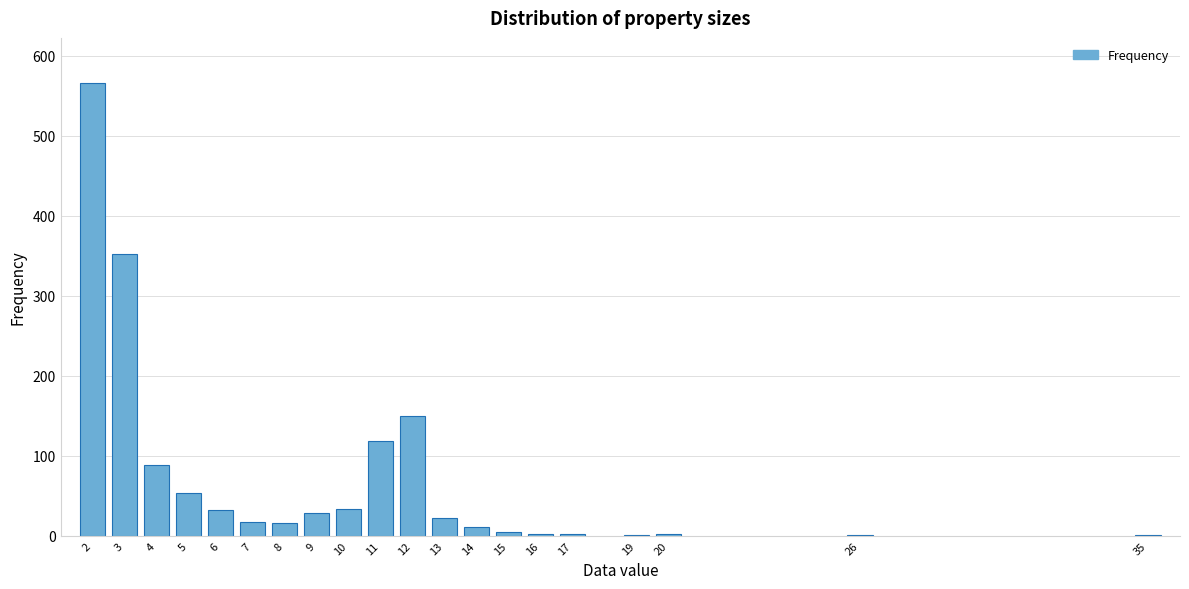

The value at 2 is 566. True or false?

True